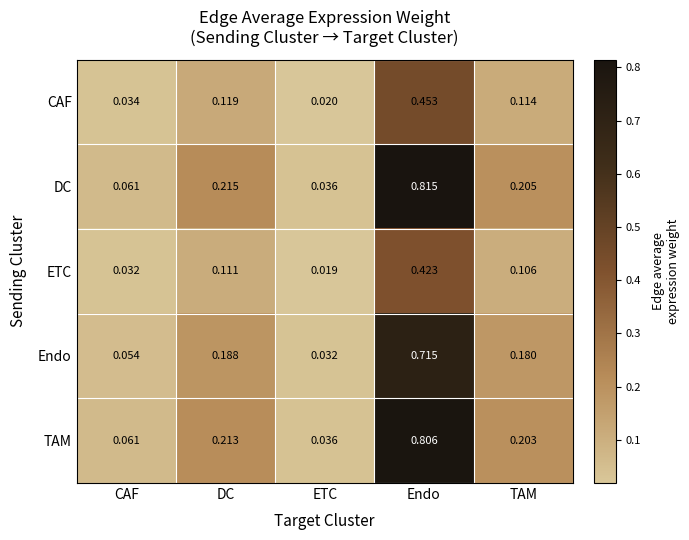

Is the value of Endo at DC greater than the value of ETC at TAM?

Yes